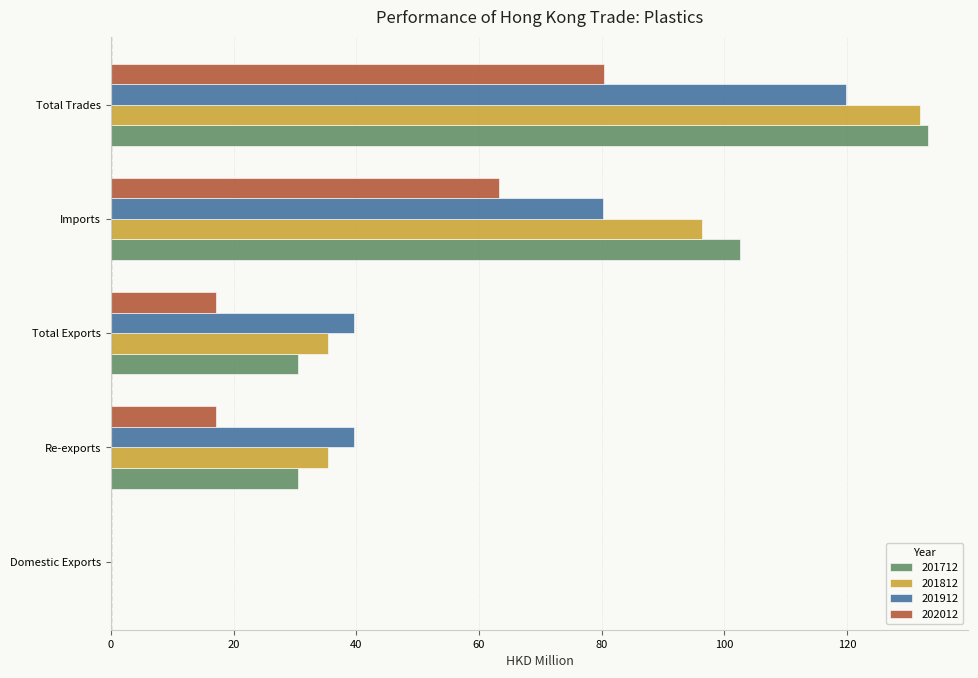

True or false: 201912 has a value of 58.6 at Re-exports.

False